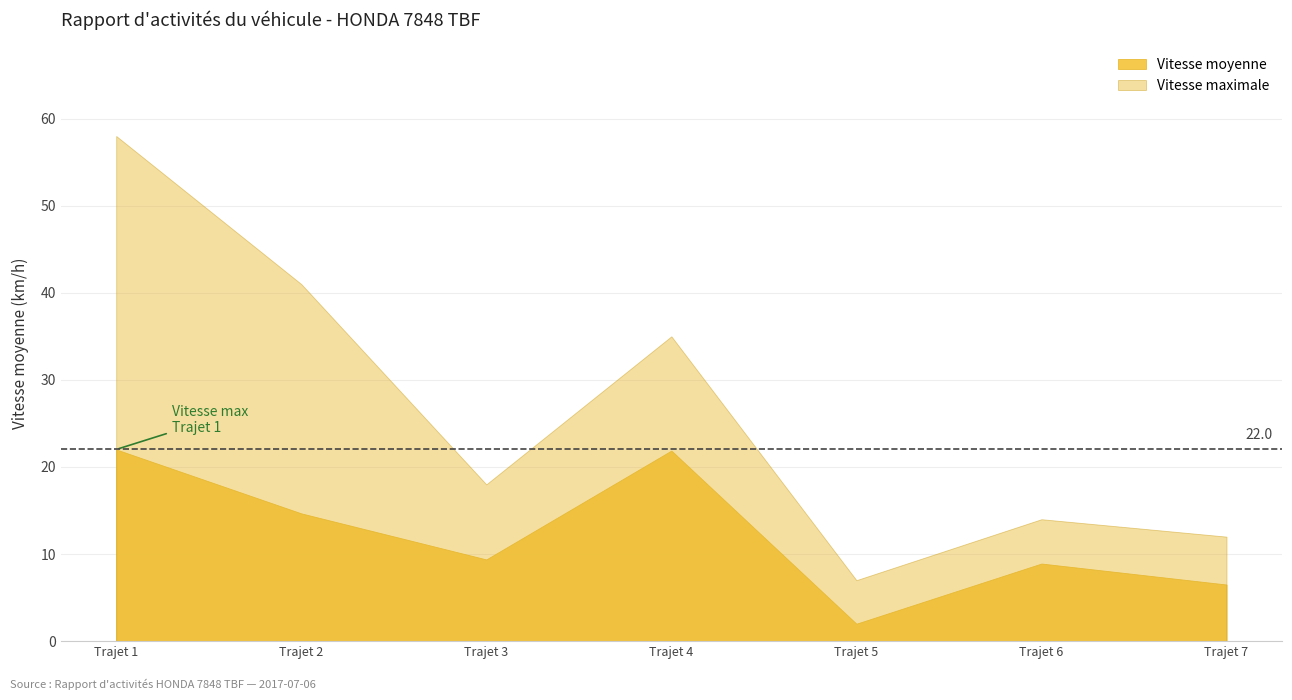

Between Trajet 2 and Trajet 3, which is larger?

Trajet 2